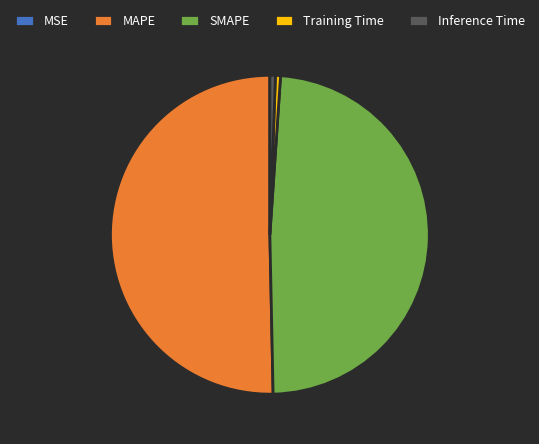

Which slice represents more than half of the pie?

MAPE